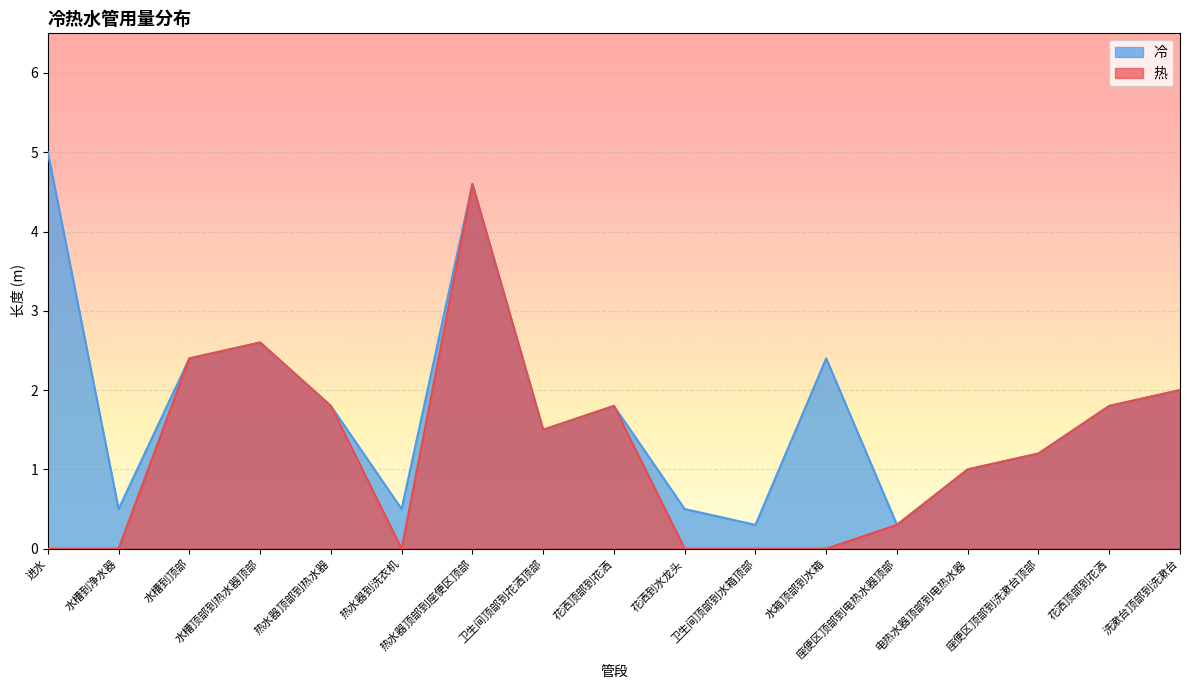

Rank the series by their average value, from lowest to highest.

热, 冷